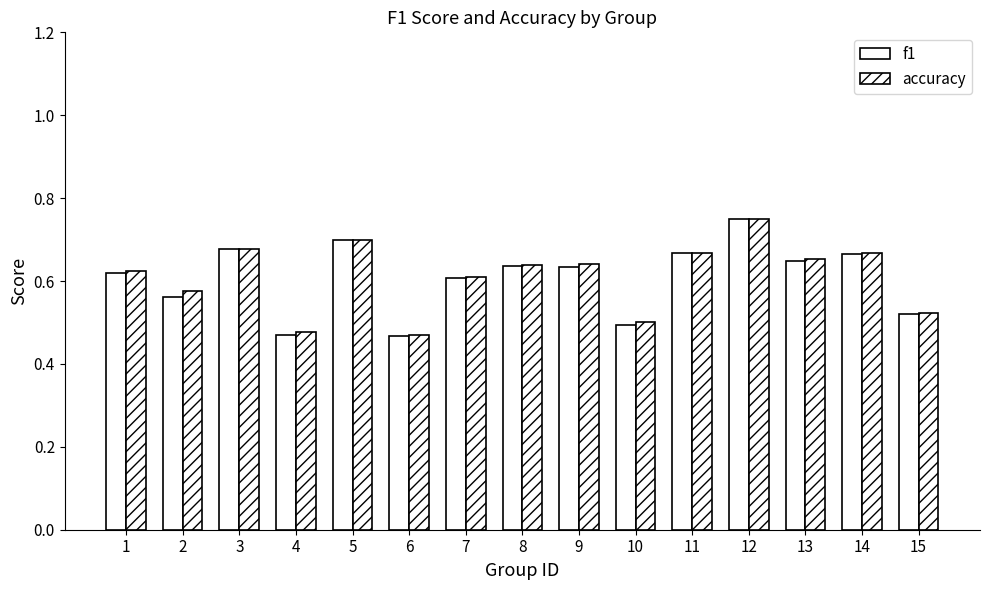

The f1 series shows 0.6 at 8. True or false?

True